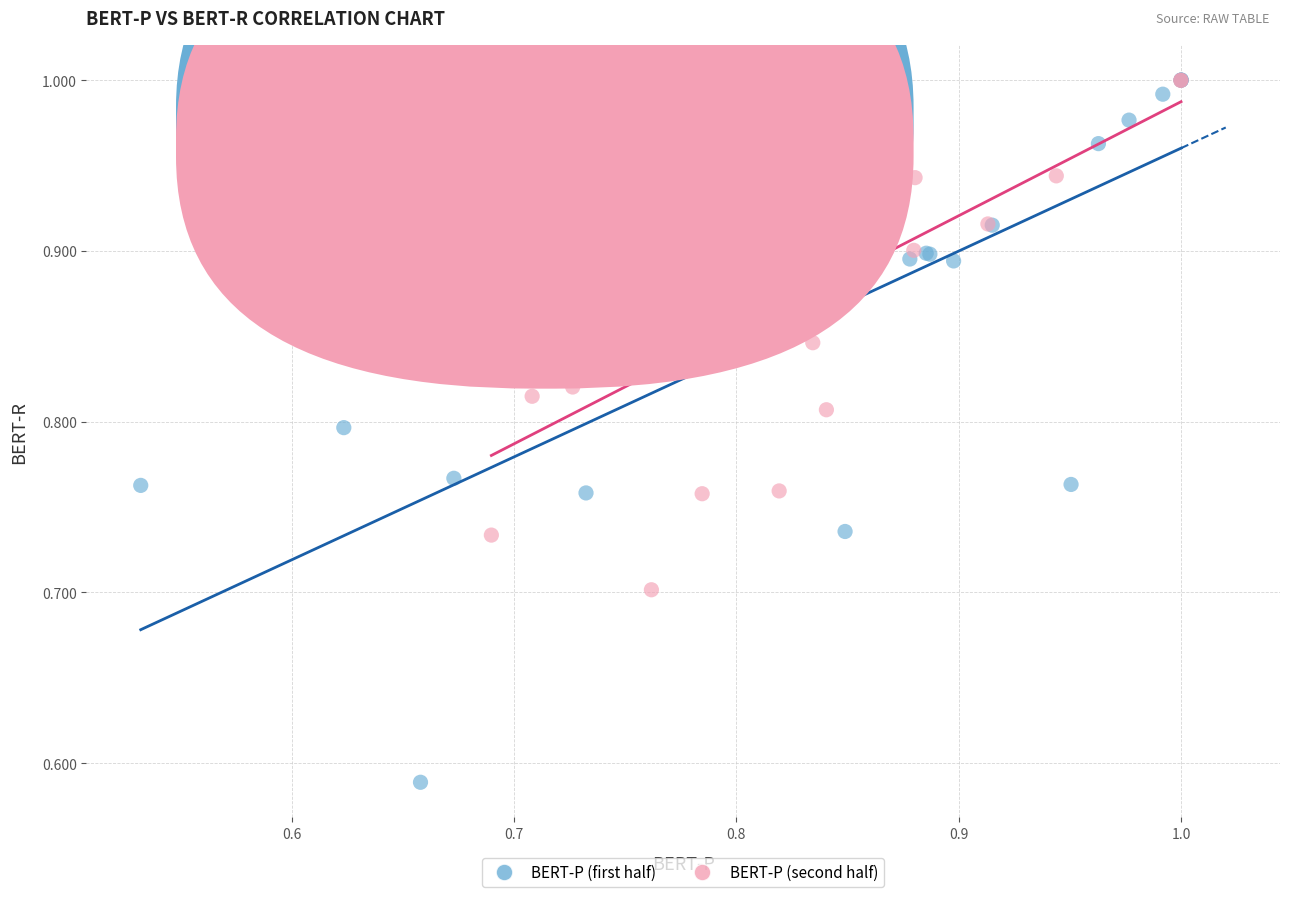

Which series reaches the minimum Y coordinate?

BERT-P (first half)